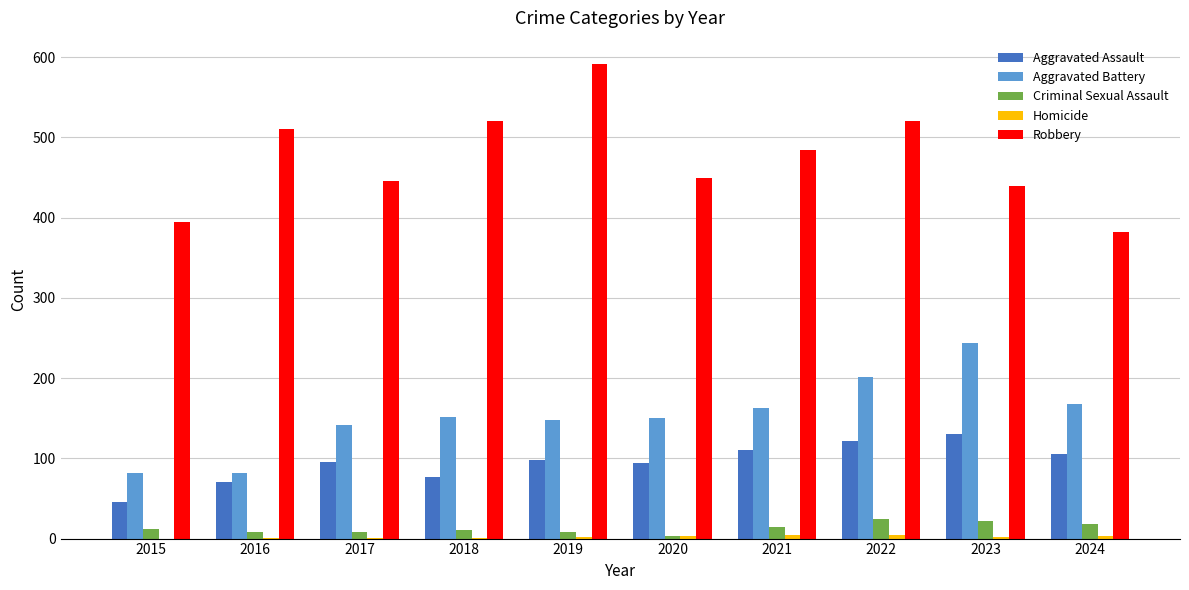

What is the sum of all Aggravated Assault values?

948